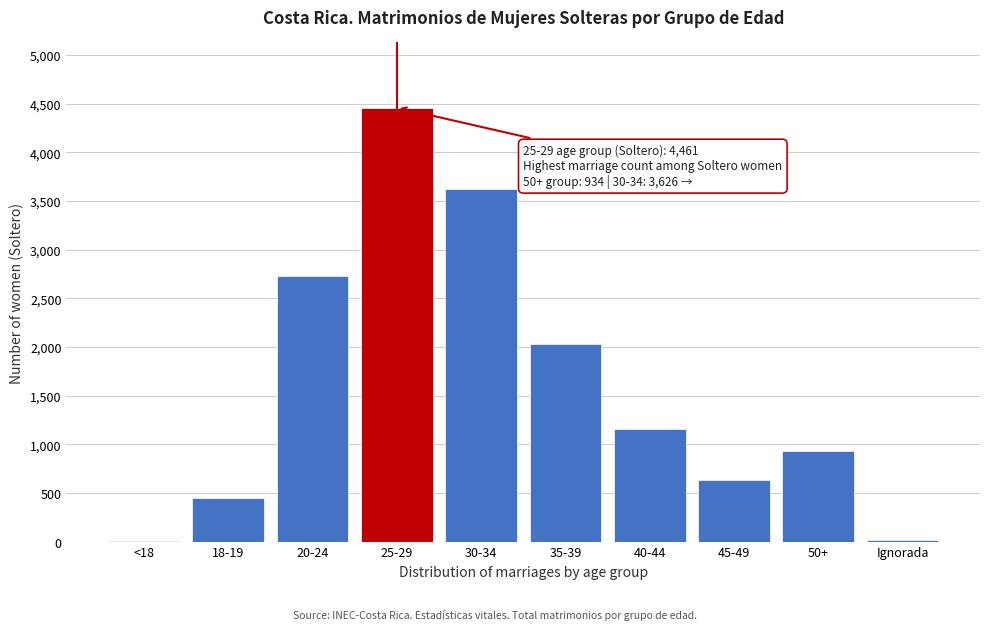

Where is the data nearest to the value 2231?

35-39